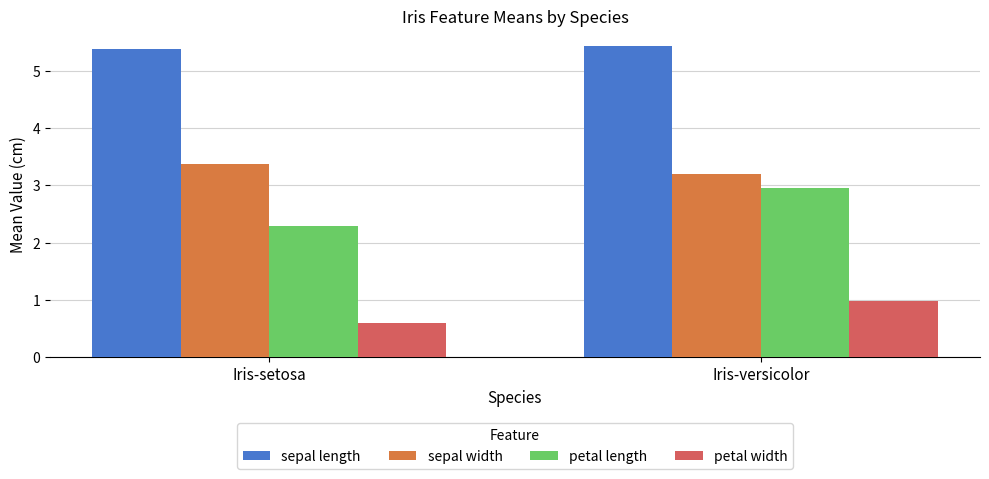

Count the number of categories in the chart.

2